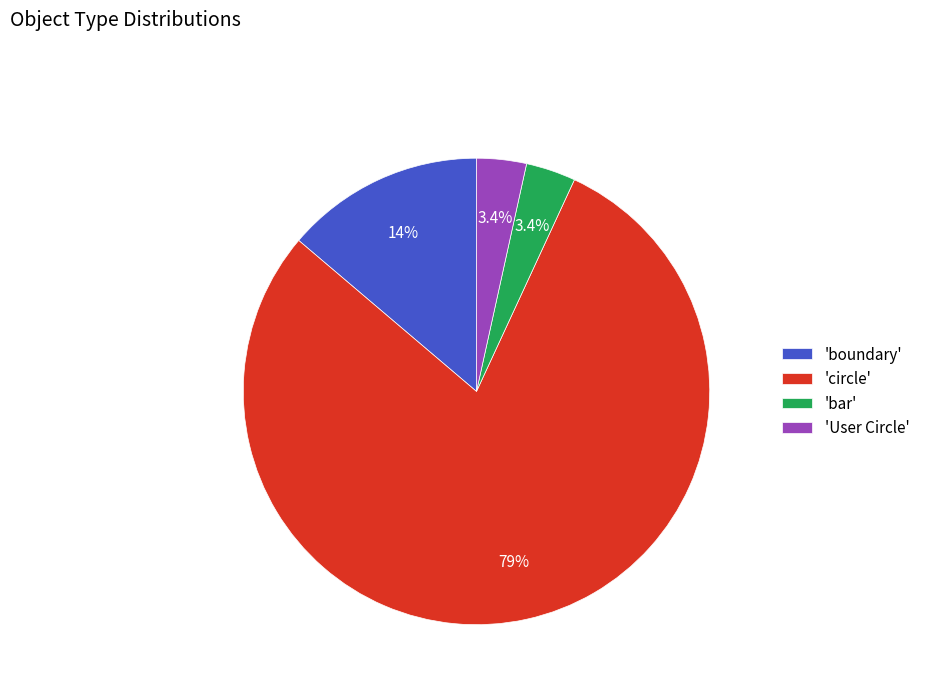

Is there any slice that represents more than half of the pie?

Yes